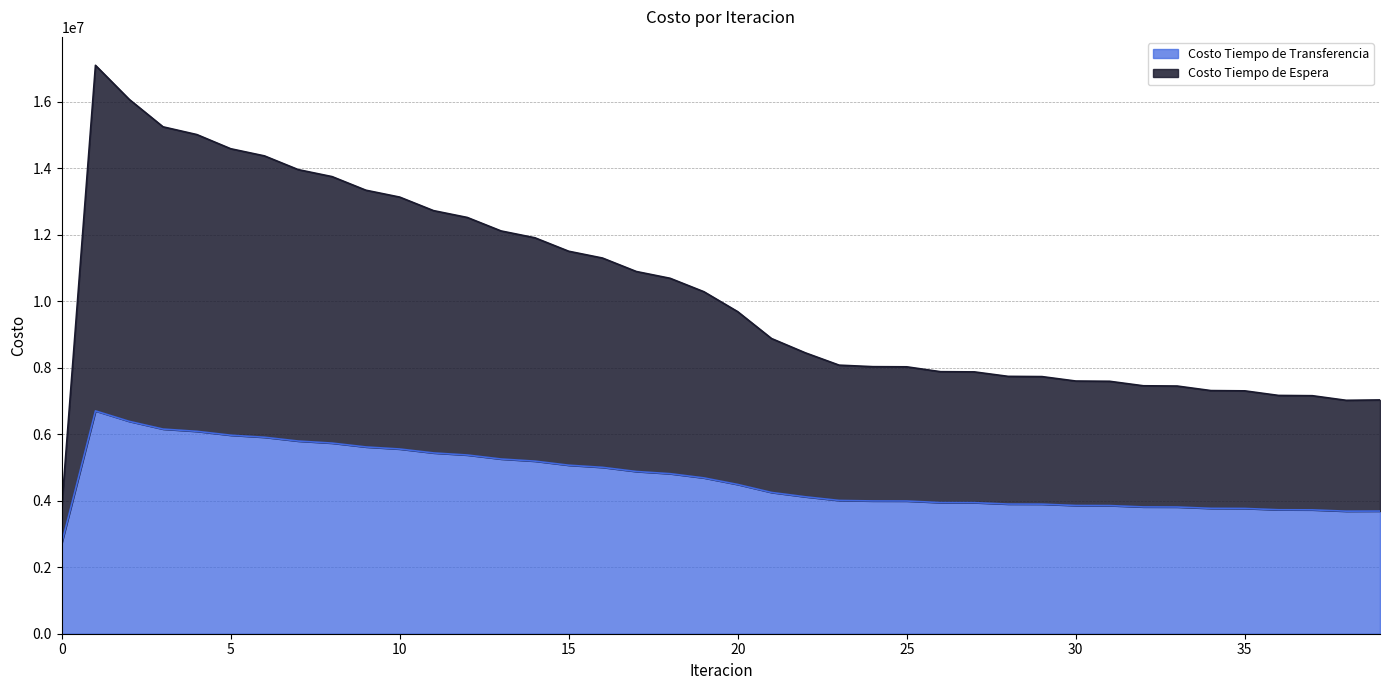

At which category does Costo Tiempo de Espera reach its first local valley?

38